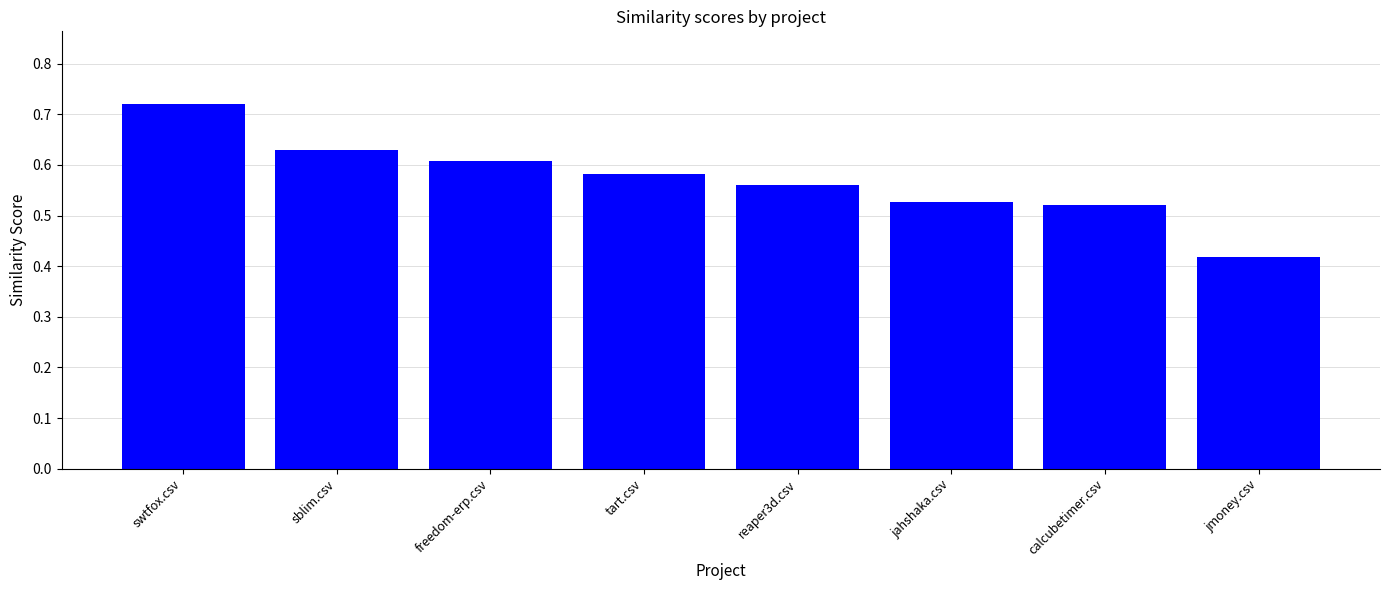

How many bars are there in total?

8